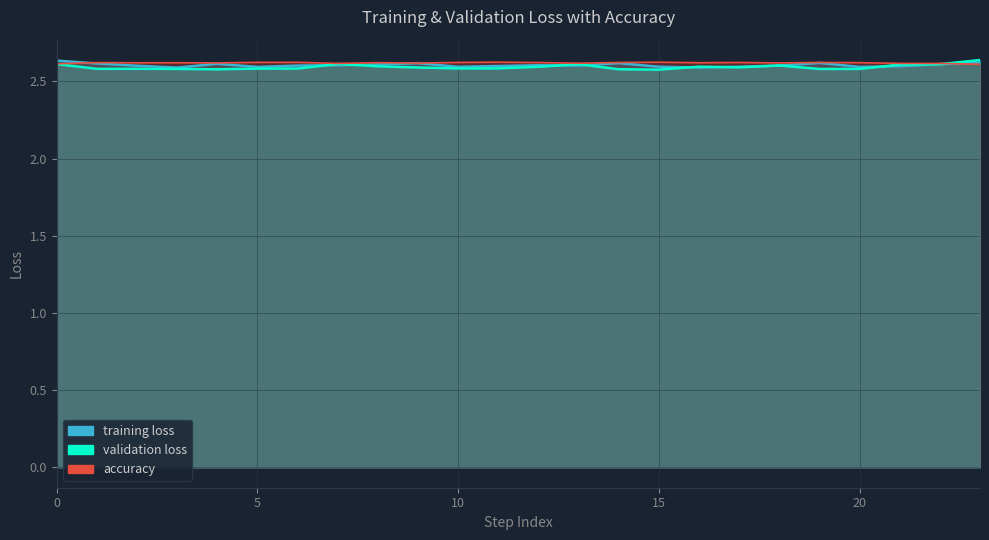

What is the greatest value displayed?

2.6